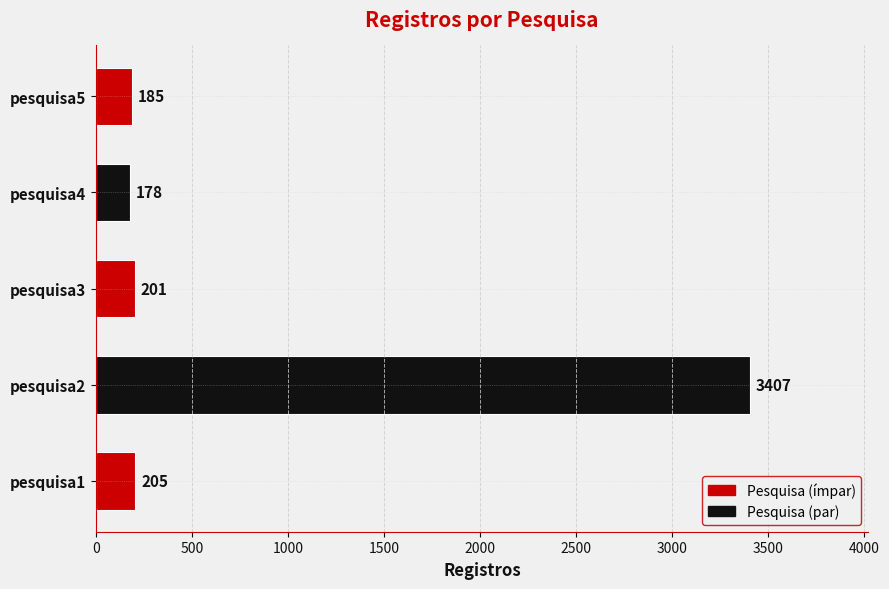

Reading top to bottom, list all the values displayed in this chart.

185	178	201	3407	205